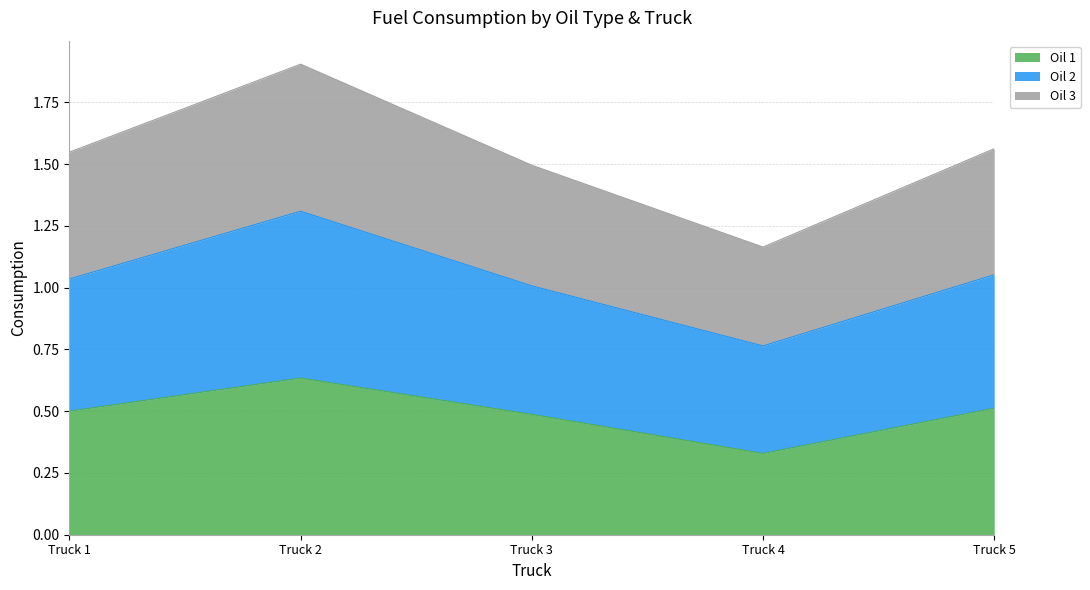

True or false: Oil 1 and Oil 3 intersect in this chart.

False